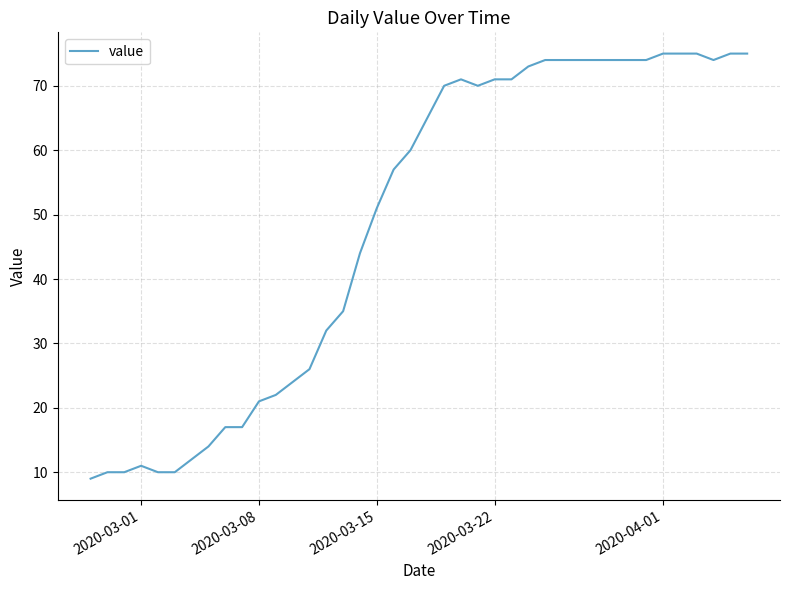

What is the minimum value shown in the chart?

9